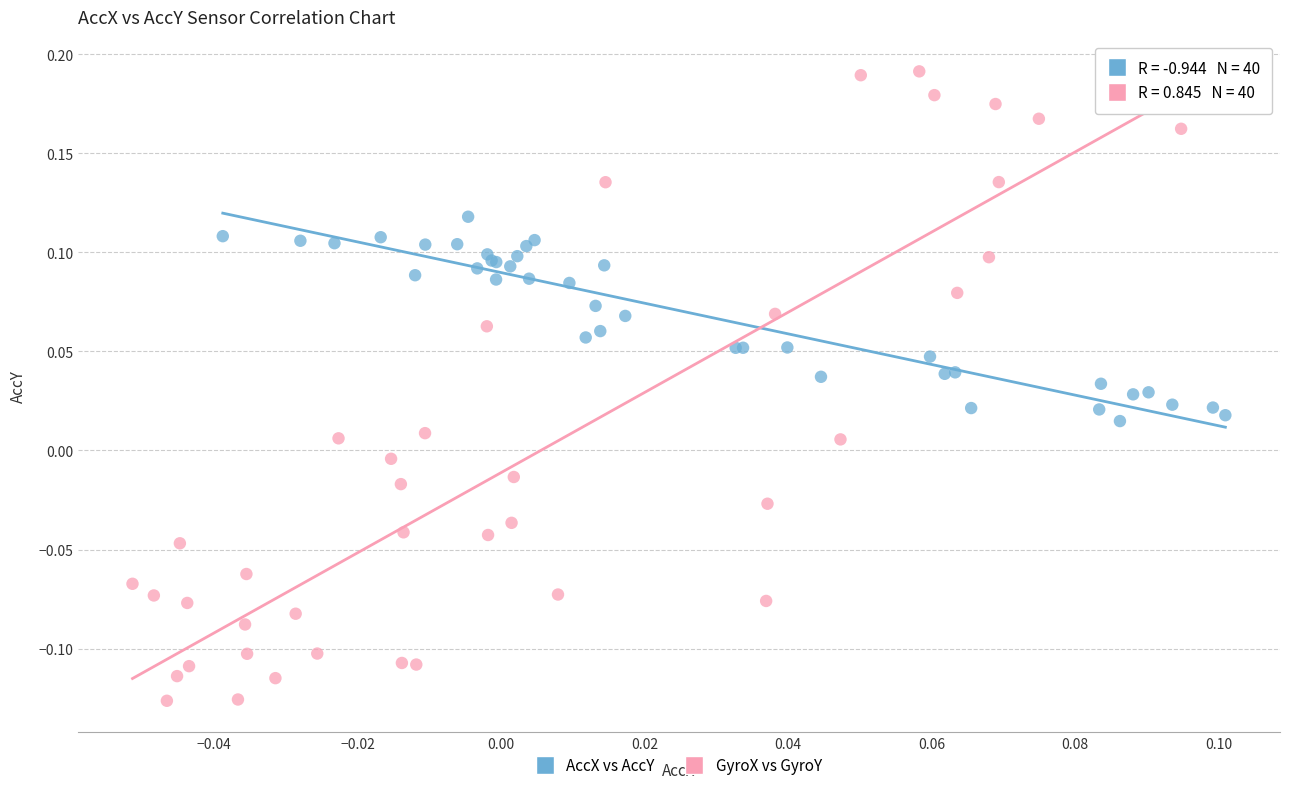

Which series reaches the maximum Y coordinate?

GyroX vs GyroY